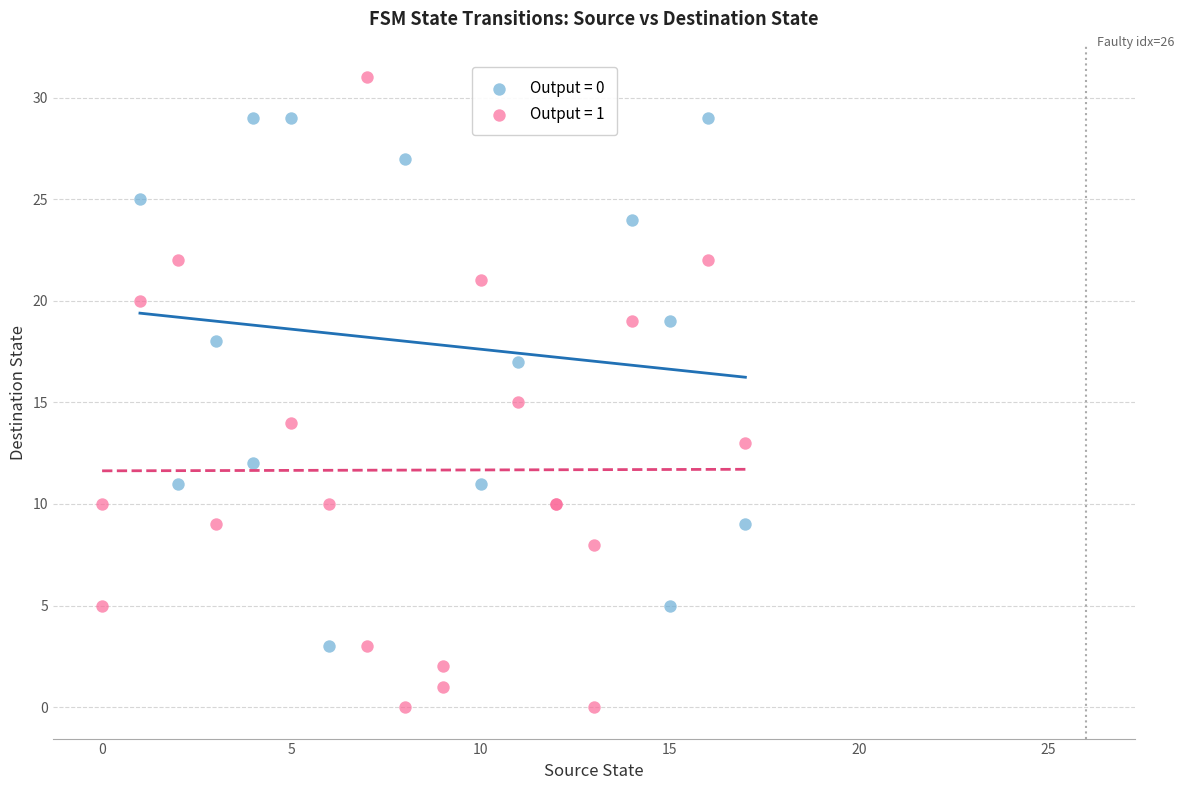

Which series has the largest Y range (max minus min)?

Output = 1